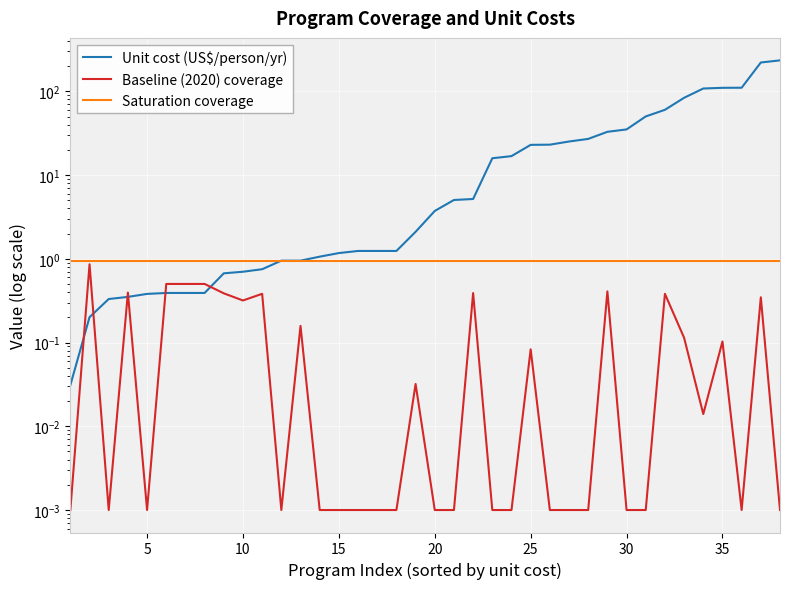

Is the value of Baseline (2020) coverage at 14 greater than the value of Saturation coverage at 0?

No